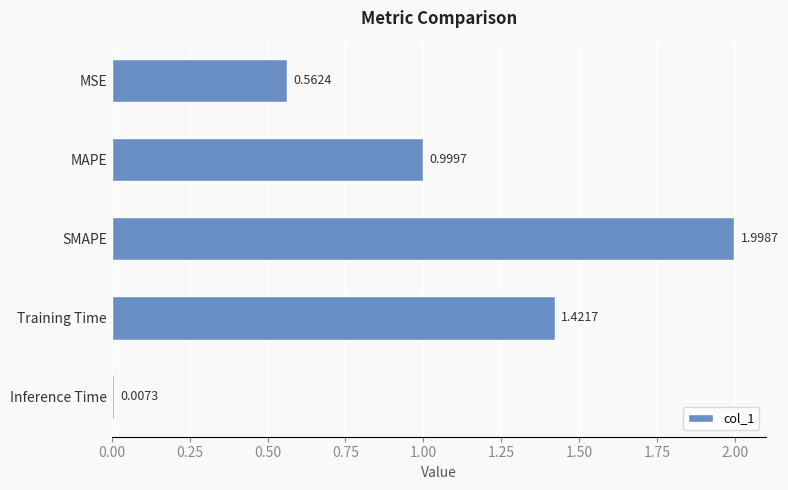

What is the sum of all values?

5.0